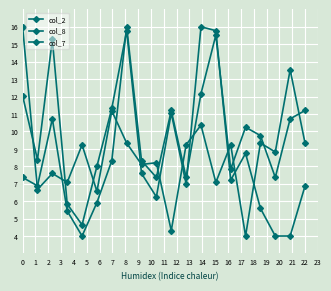

Where is the first local minimum for col_8?

1